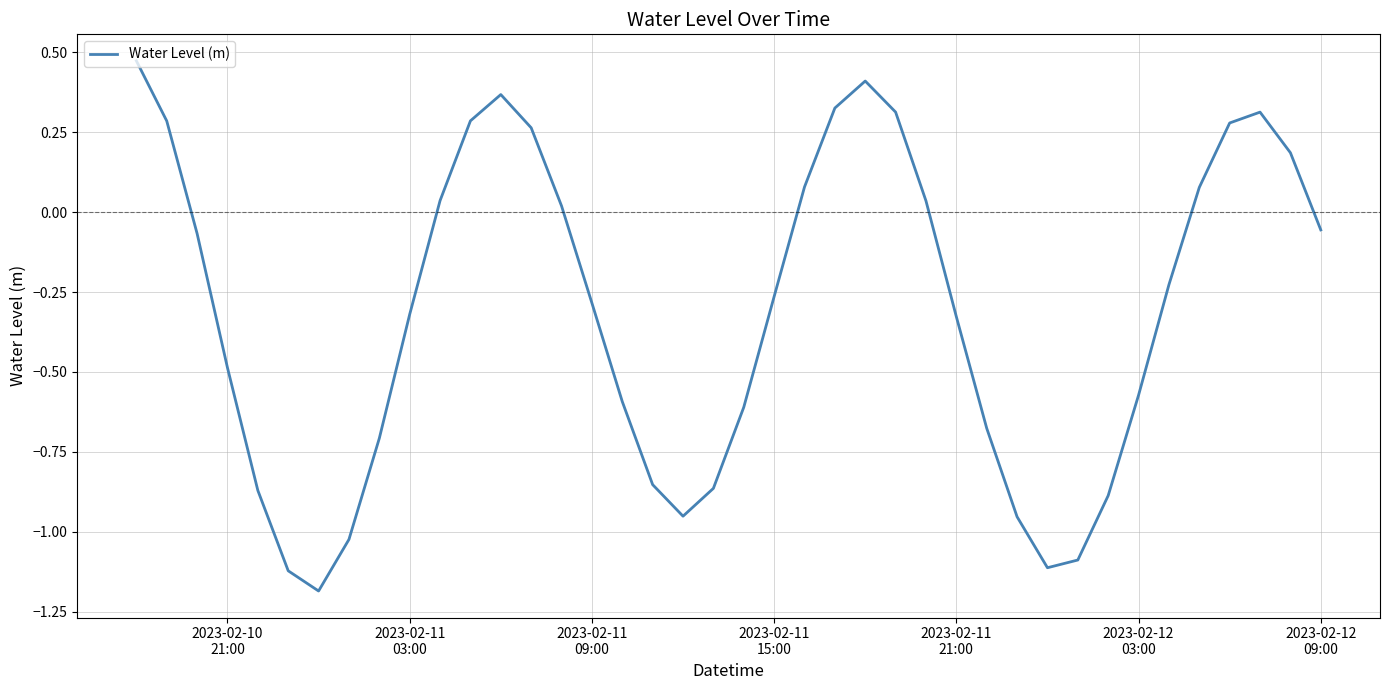

How many lines are shown in the chart?

1